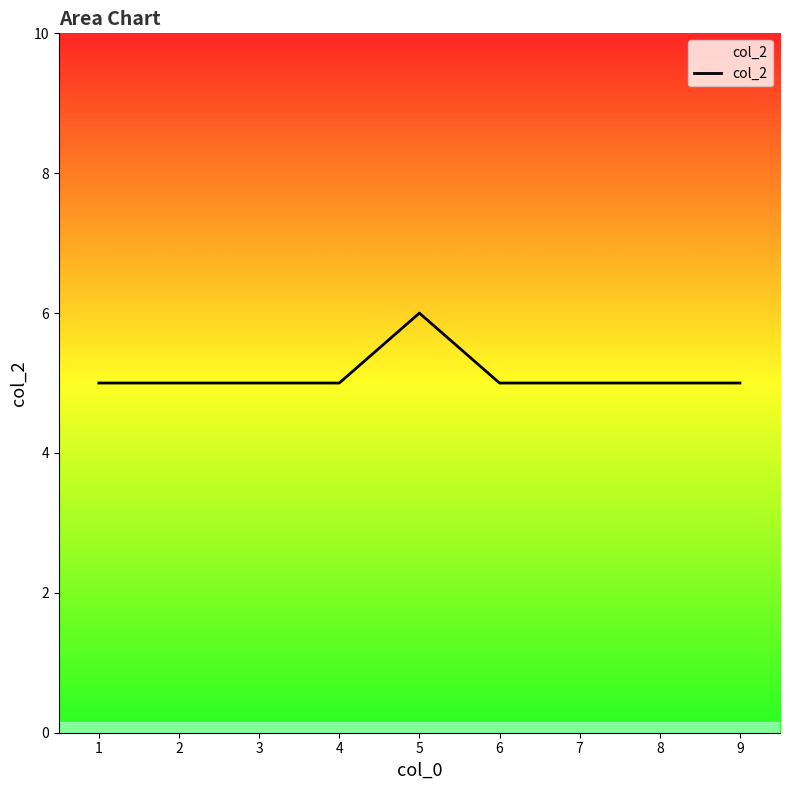

What is the ratio of the value at 2 to the value at 3?

1.0